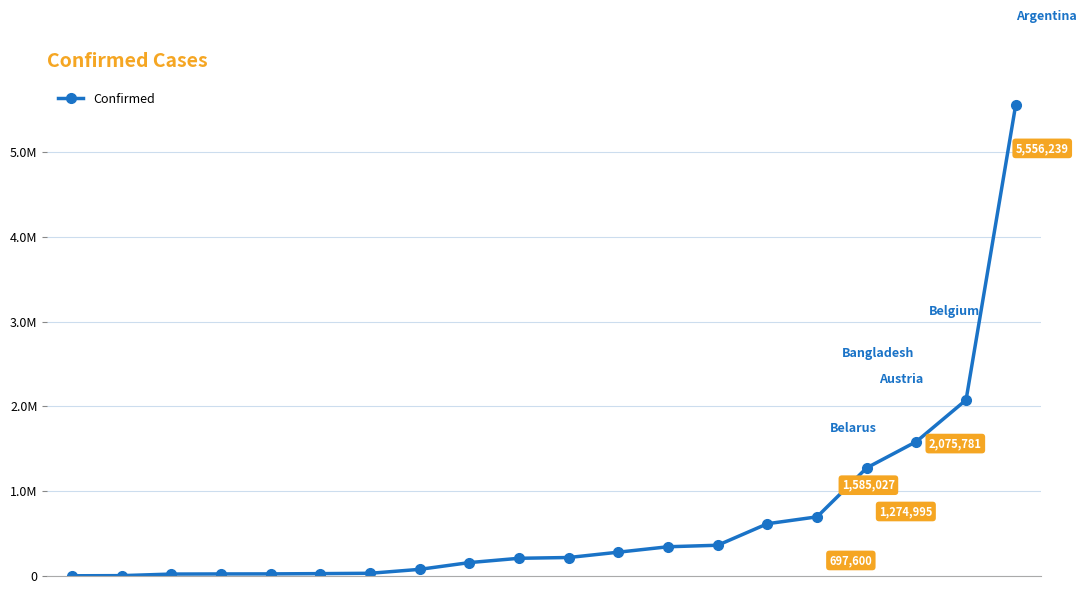

At which label is the value closest to 2779449?

18